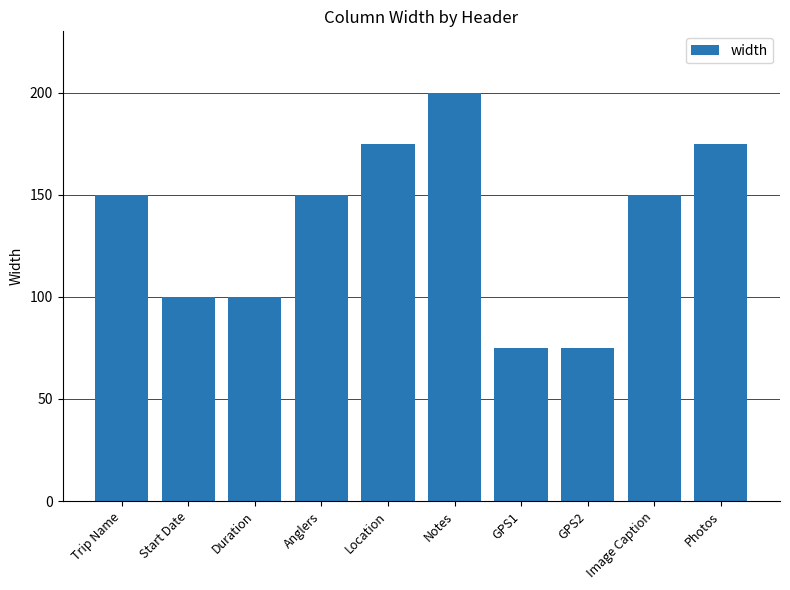

Count the values in the range 100 to 175.

7